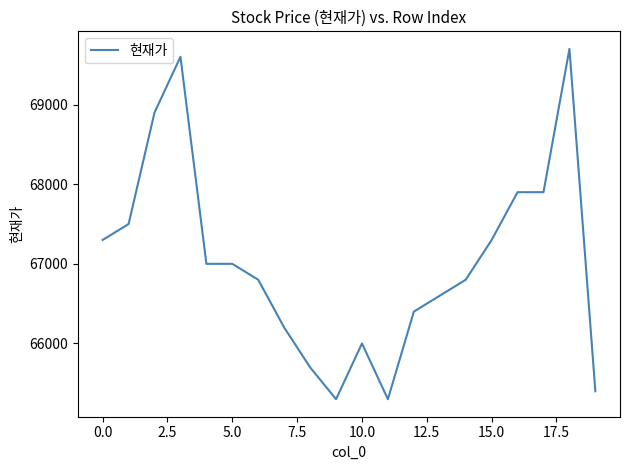

Reading right to left, list all the values displayed in this chart.

65400	69700	67900	67900	67300	66800	66600	66400	65300	66000	65300	65700	66200	66800	67000	67000	69600	68900	67500	67300